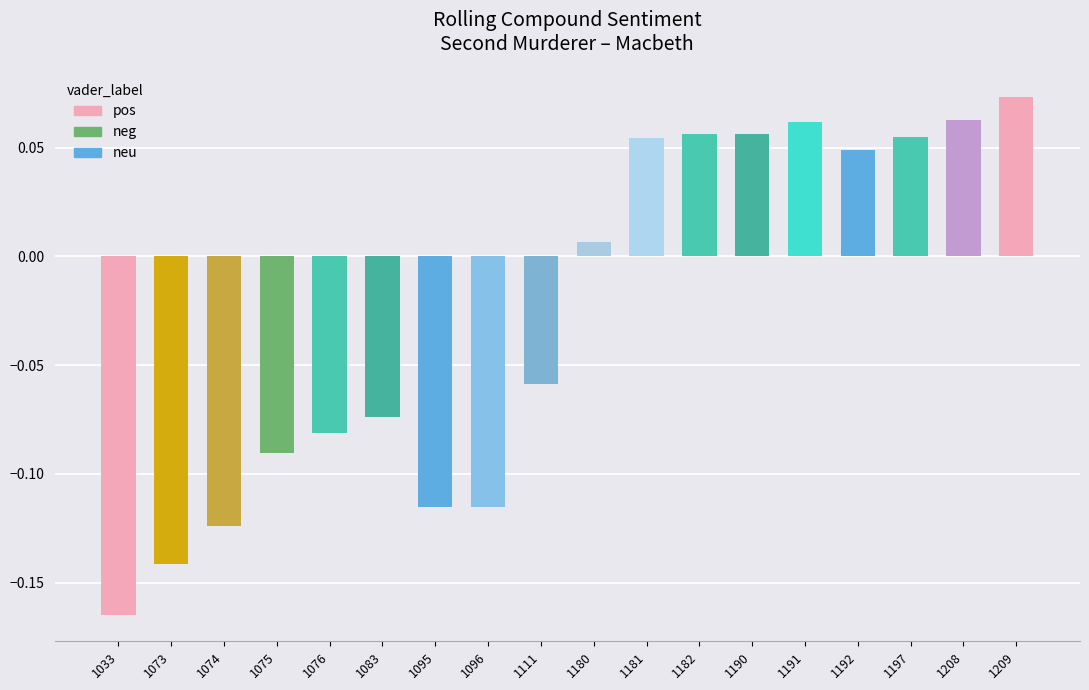

At which category does the chart reach its minimum across all series?

1033